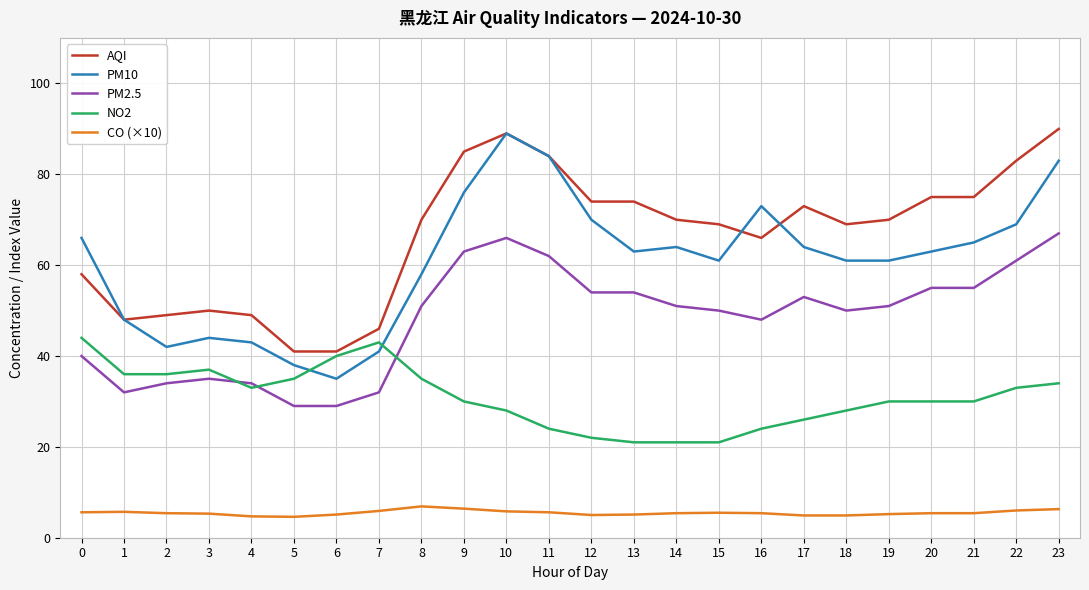

Rank the series at 5 from lowest to highest value.

CO (×10), PM2.5, NO2, PM10, AQI